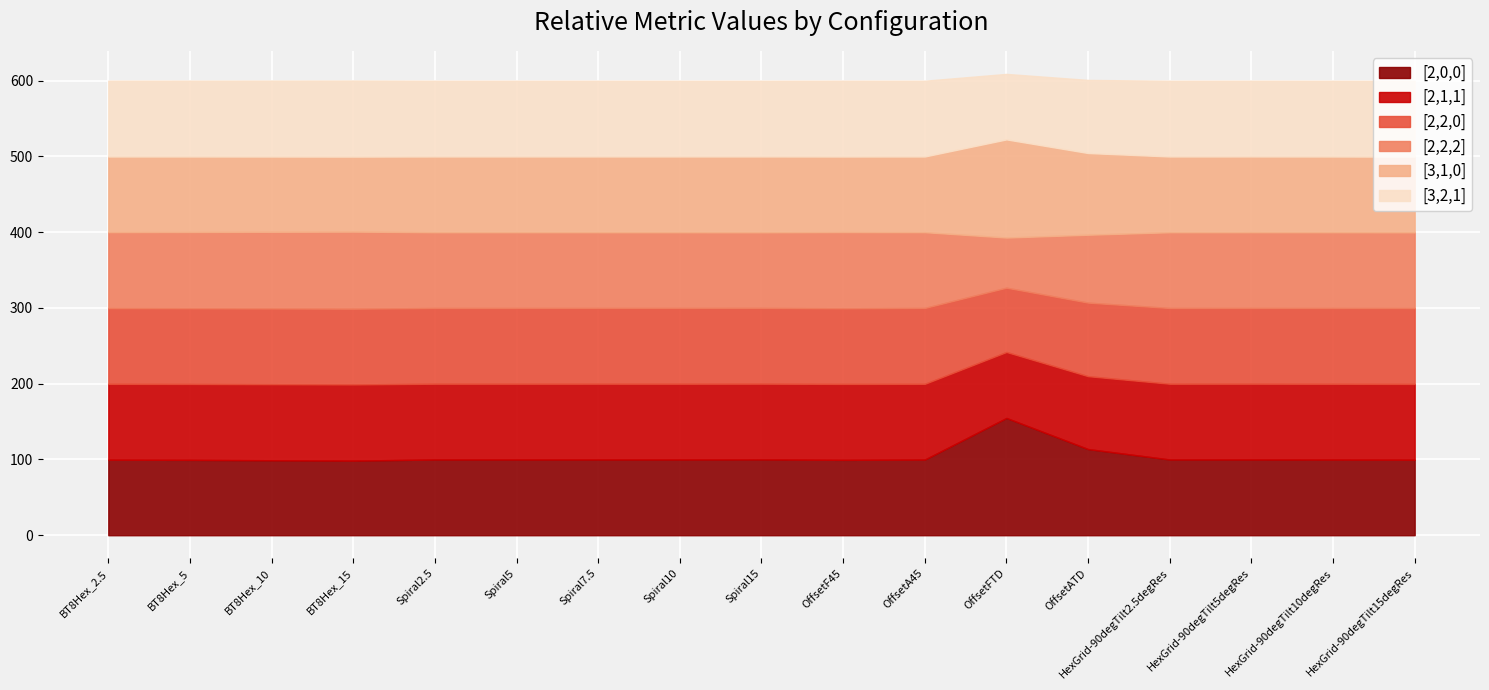

Reading left to right, transcribe all the data shown in this chart.

col_2: 1.0	1.0	1.0	1.0	1.0	1.0	1.0	1.0	1.0	1.0	1.0	1.5	1.1	1.0	1.0	1.0	1.0
col_3: 1.0	1.0	1.0	1.0	1.0	1.0	1.0	1.0	1.0	1.0	1.0	0.9	1.0	1.0	1.0	1.0	1.0
col_4: 1.0	1.0	1.0	1.0	1.0	1.0	1.0	1.0	1.0	1.0	1.0	0.8	1.0	1.0	1.0	1.0	1.0
col_5: 1.0	1.0	1.0	1.0	1.0	1.0	1.0	1.0	1.0	1.0	1.0	0.7	0.9	1.0	1.0	1.0	1.0
col_6: 1.0	1.0	1.0	1.0	1.0	1.0	1.0	1.0	1.0	1.0	1.0	1.3	1.1	1.0	1.0	1.0	1.0
col_7: 1.0	1.0	1.0	1.0	1.0	1.0	1.0	1.0	1.0	1.0	1.0	0.9	1.0	1.0	1.0	1.0	1.0